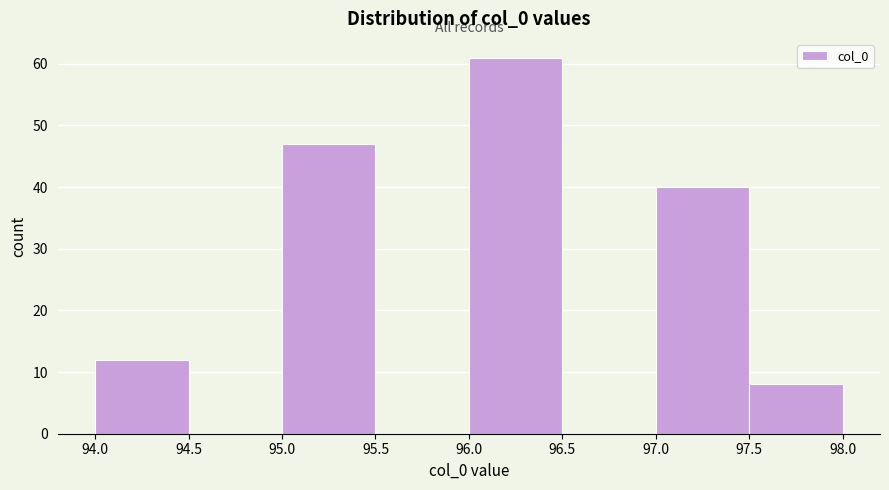

Which range on the x-axis has the tallest bar?

96.0 to 96.5